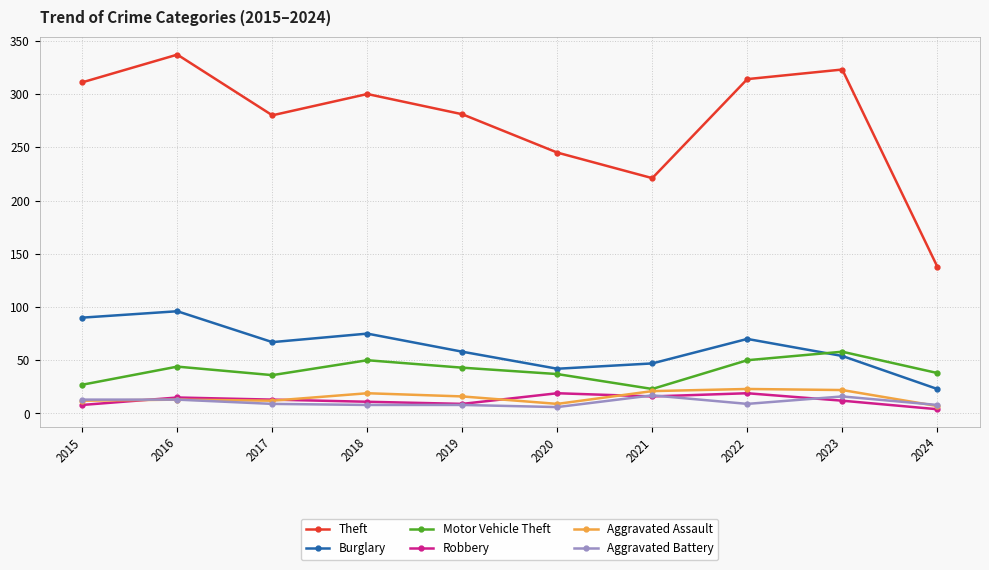

What is the smallest value displayed?

4